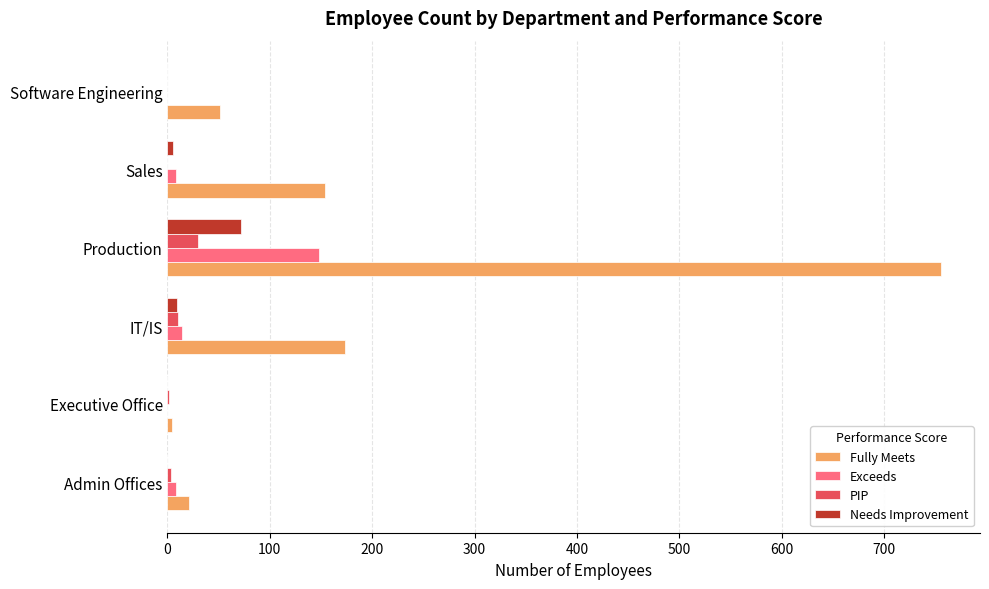

True or false: Needs Improvement has a value of -24 at Admin Offices.

False